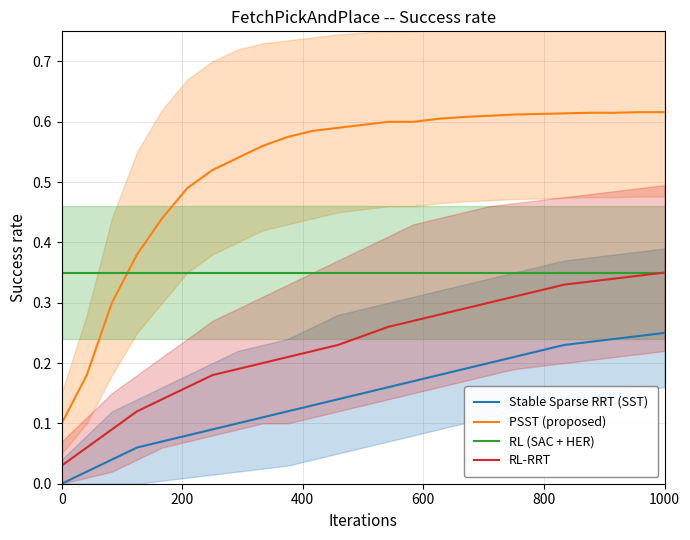

True or false: Stable Sparse RRT (SST) and RL-RRT cross at least once.

False